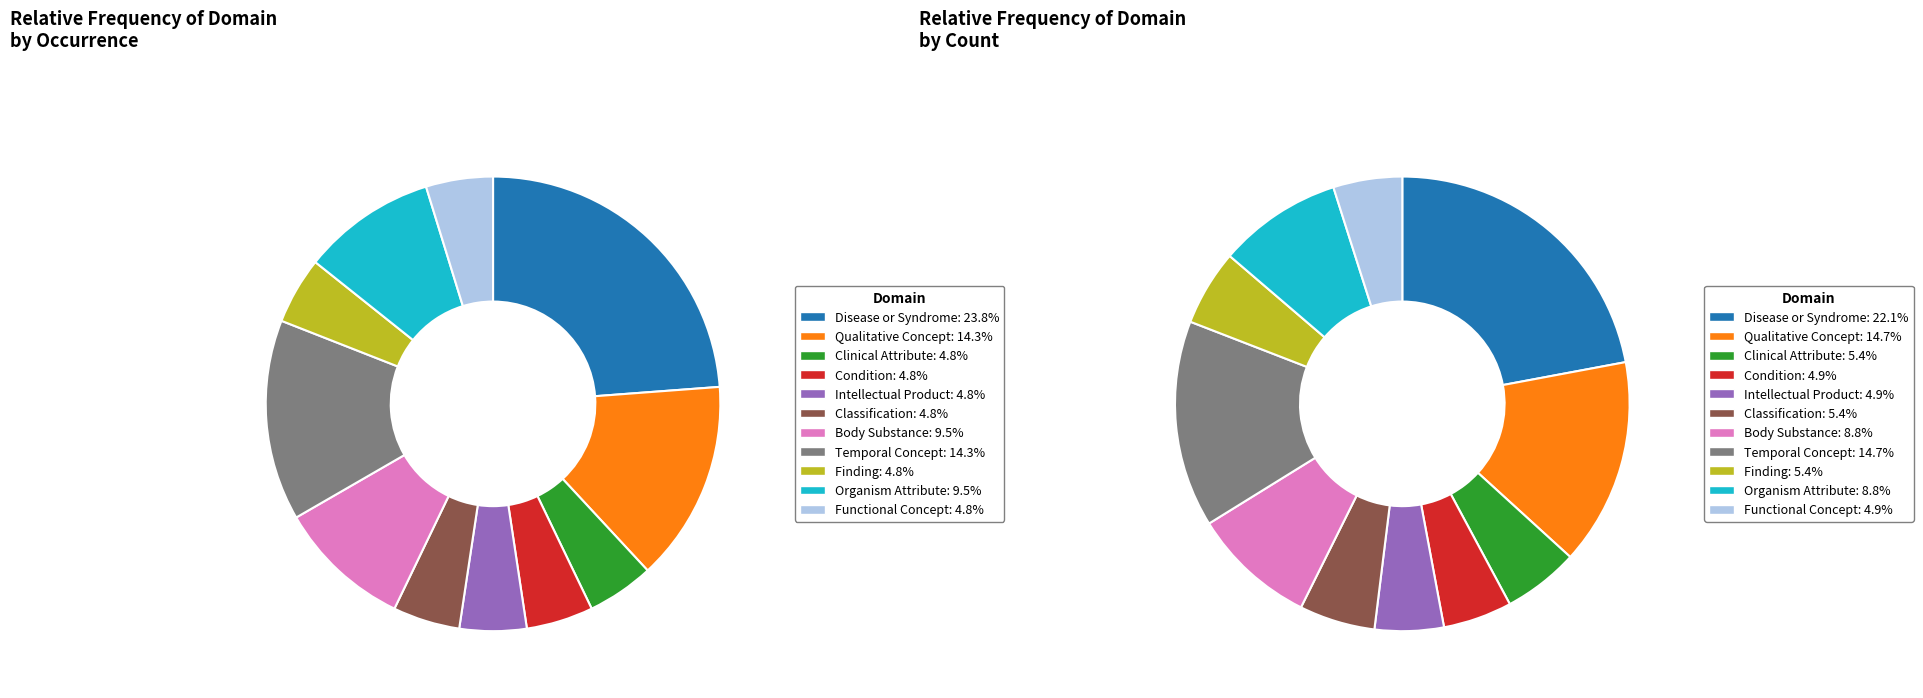

Does any single category account for the majority?

No